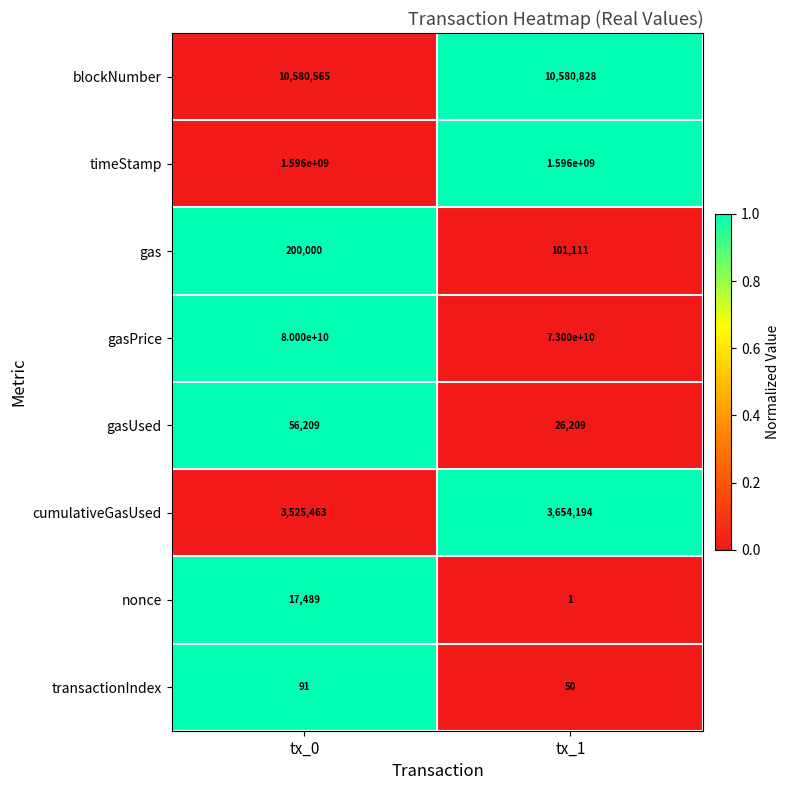

Reading left to right, transcribe all the data shown in this chart.

blockNumber: 10580565	10580828
timeStamp: 1596000000	1596000000
gas: 200000	101111
gasPrice: 80000000000	73000000000
gasUsed: 56209	26209
cumulativeGasUsed: 3525463	3654194
nonce: 17489	1
transactionIndex: 91	50